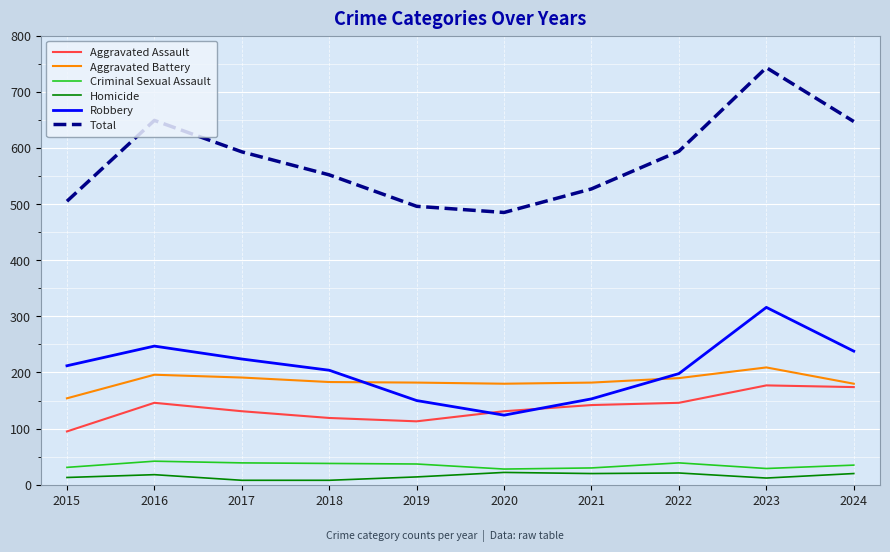

Which category has the highest value in the Robbery series?

2023